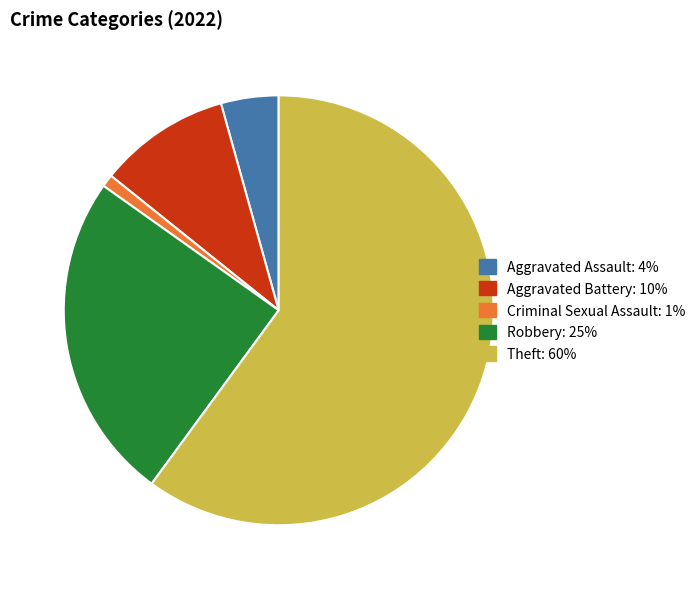

Rank the categories by value from lowest to highest.

Criminal Sexual Assault, Aggravated Assault, Aggravated Battery, Robbery, Theft